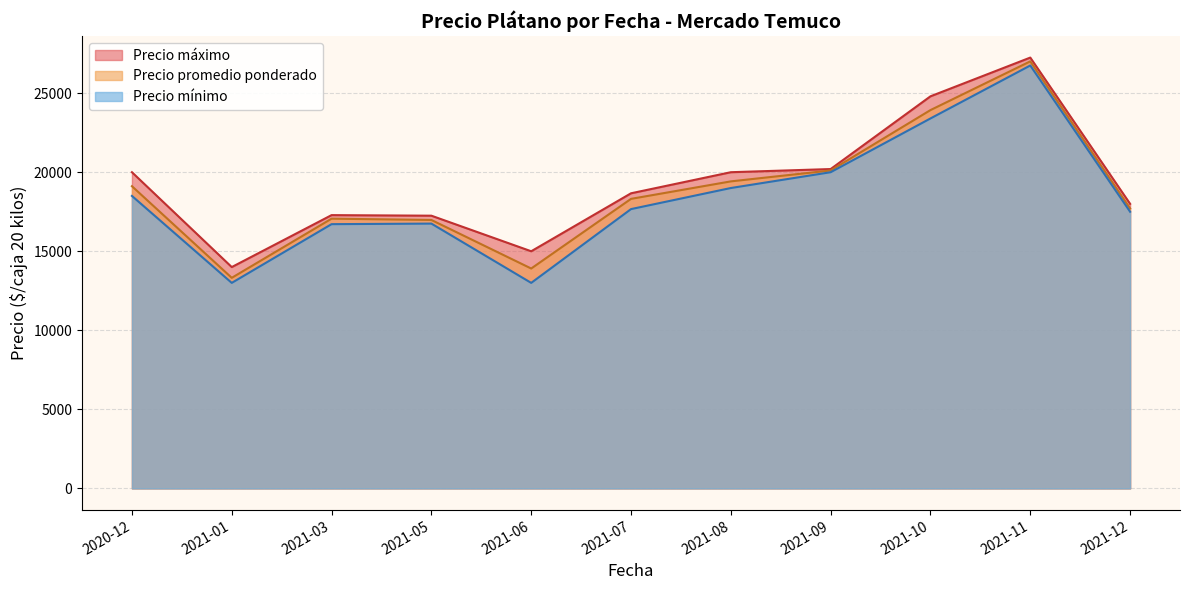

How many lines are shown in the chart?

3